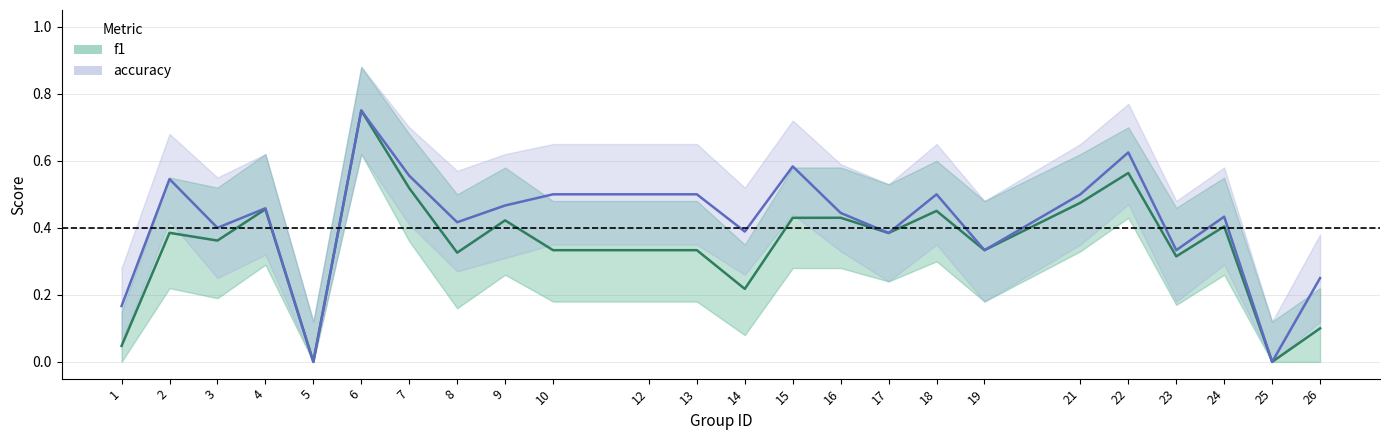

Reading left to right, list all the values displayed in this chart.

f1: 0.0	0.4	0.4	0.5	0.0	0.8	0.5	0.3	0.4	0.3	0.3	0.3	0.2	0.4	0.4	0.4	0.5	0.3	0.5	0.6	0.3	0.4	0.0	0.1
accuracy: 0.2	0.5	0.4	0.5	0.0	0.8	0.6	0.4	0.5	0.5	0.5	0.5	0.4	0.6	0.4	0.4	0.5	0.3	0.5	0.6	0.3	0.4	0.0	0.2